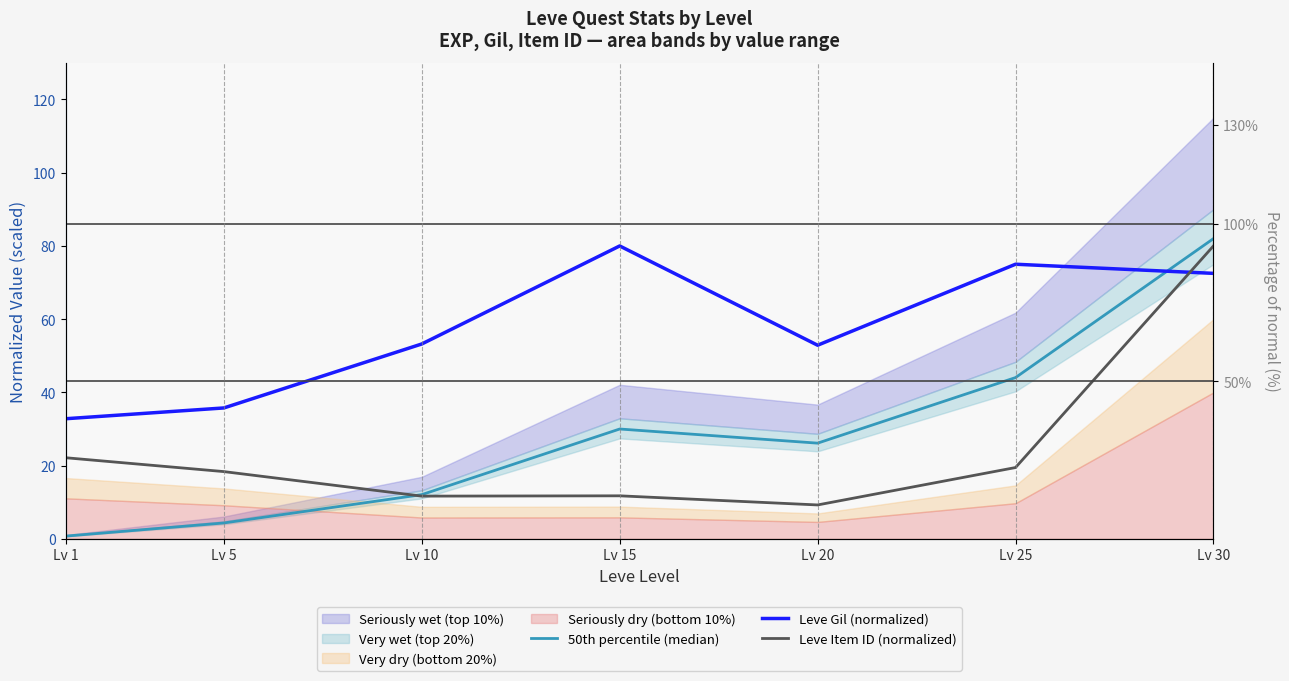

Does the chart display data point markers on the line(s)?

No